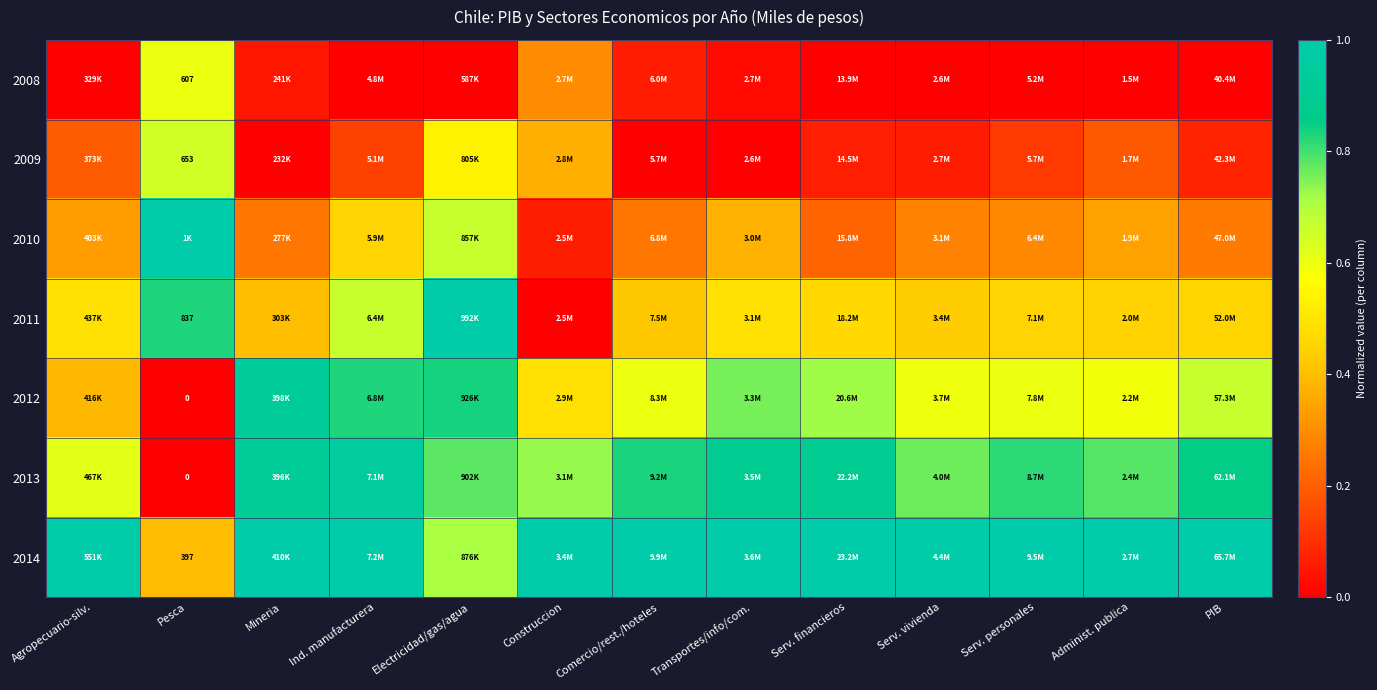

At Pesca, list the series in order from smallest to largest.

2012, 2013, 2014, 2008, 2009, 2011, 2010